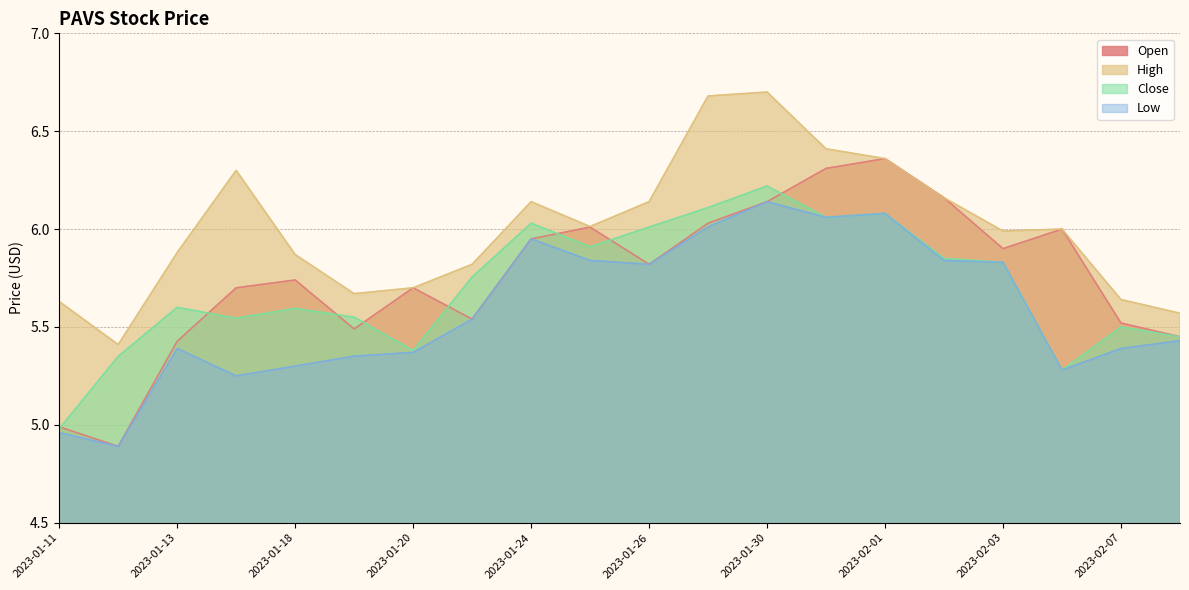

At which category is the sum across all series the highest?

2023-01-30